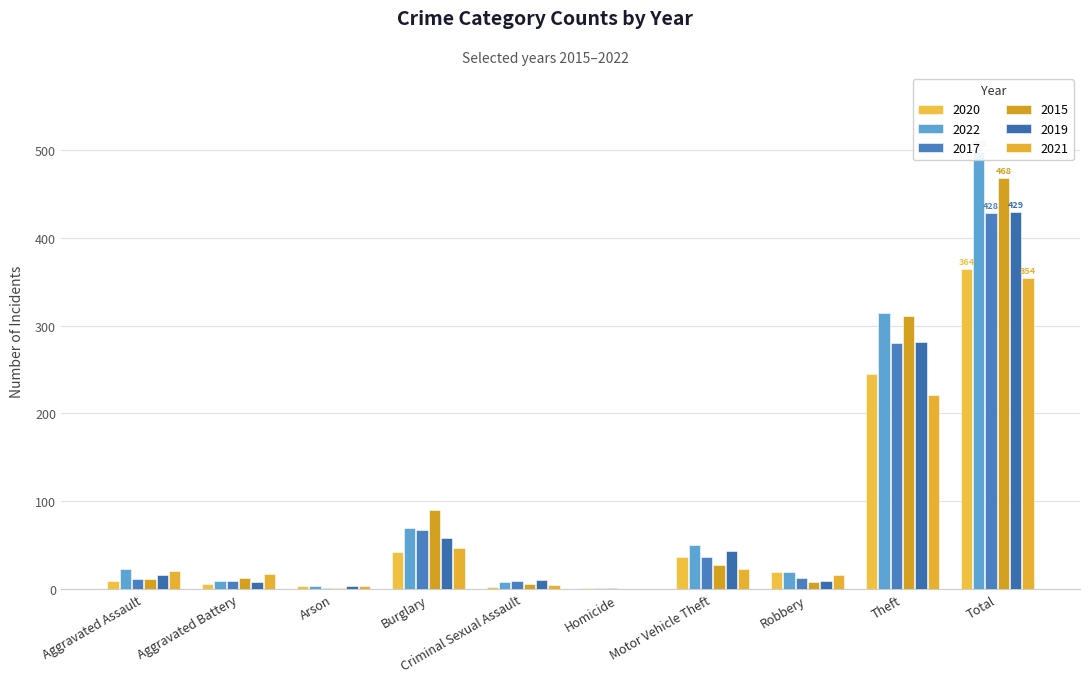

Reading left to right, transcribe all the data shown in this chart.

2020: 9	6	3	42	2	1	37	19	245	364
2022: 23	9	4	70	8	1	50	19	314	498
2017: 12	9	1	67	9	1	36	13	280	428
2015: 12	13	1	90	6	0	27	8	311	468
2019: 16	8	4	58	10	0	43	9	281	429
2021: 21	17	4	47	5	0	23	16	221	354